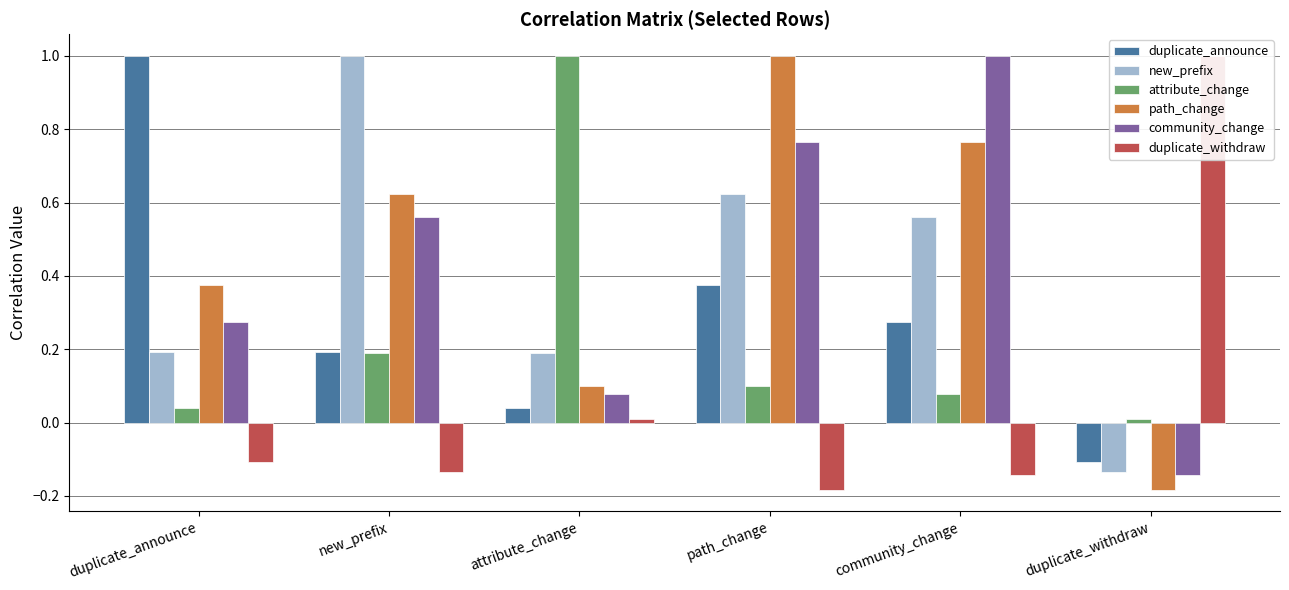

The duplicate_announce series shows 0.5 at community_change. True or false?

False